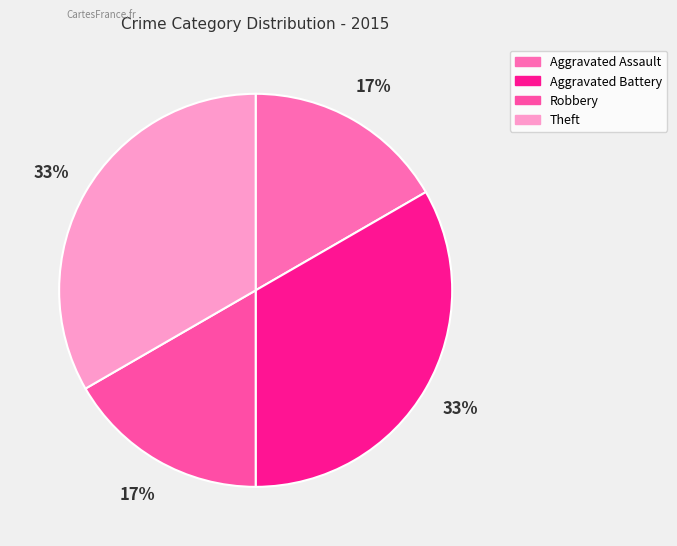

How many segments does this pie chart have?

4